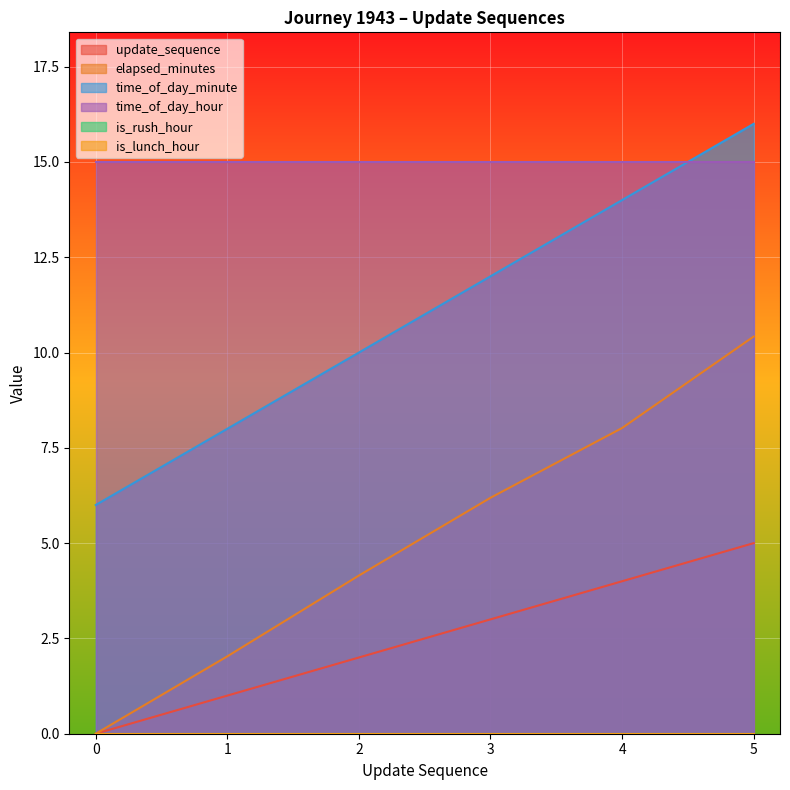

What is the difference between the second highest and second lowest values in the elapsed_minutes series?

6.0